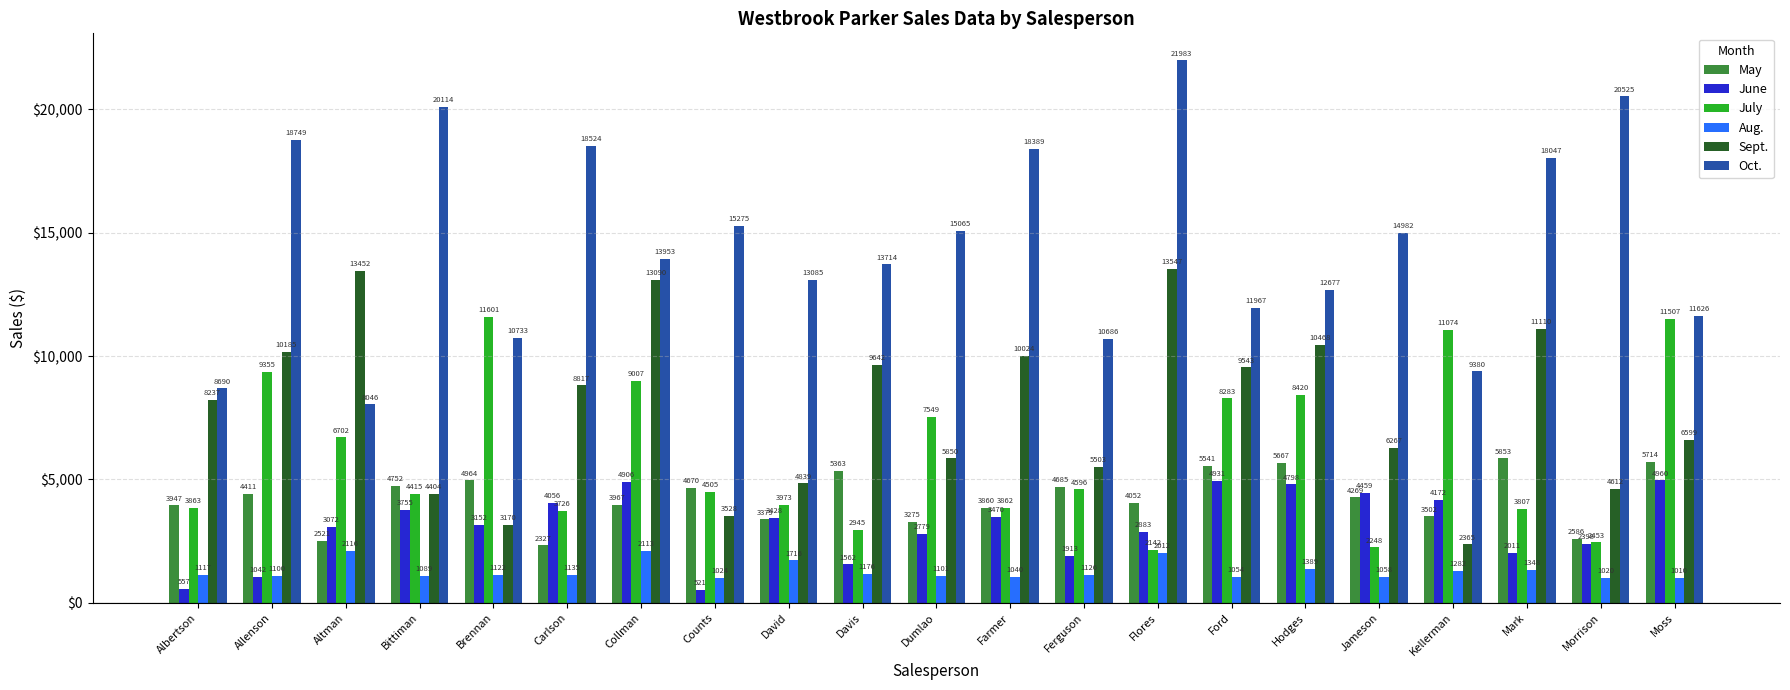

The July series shows 3465 at Morrison. True or false?

False